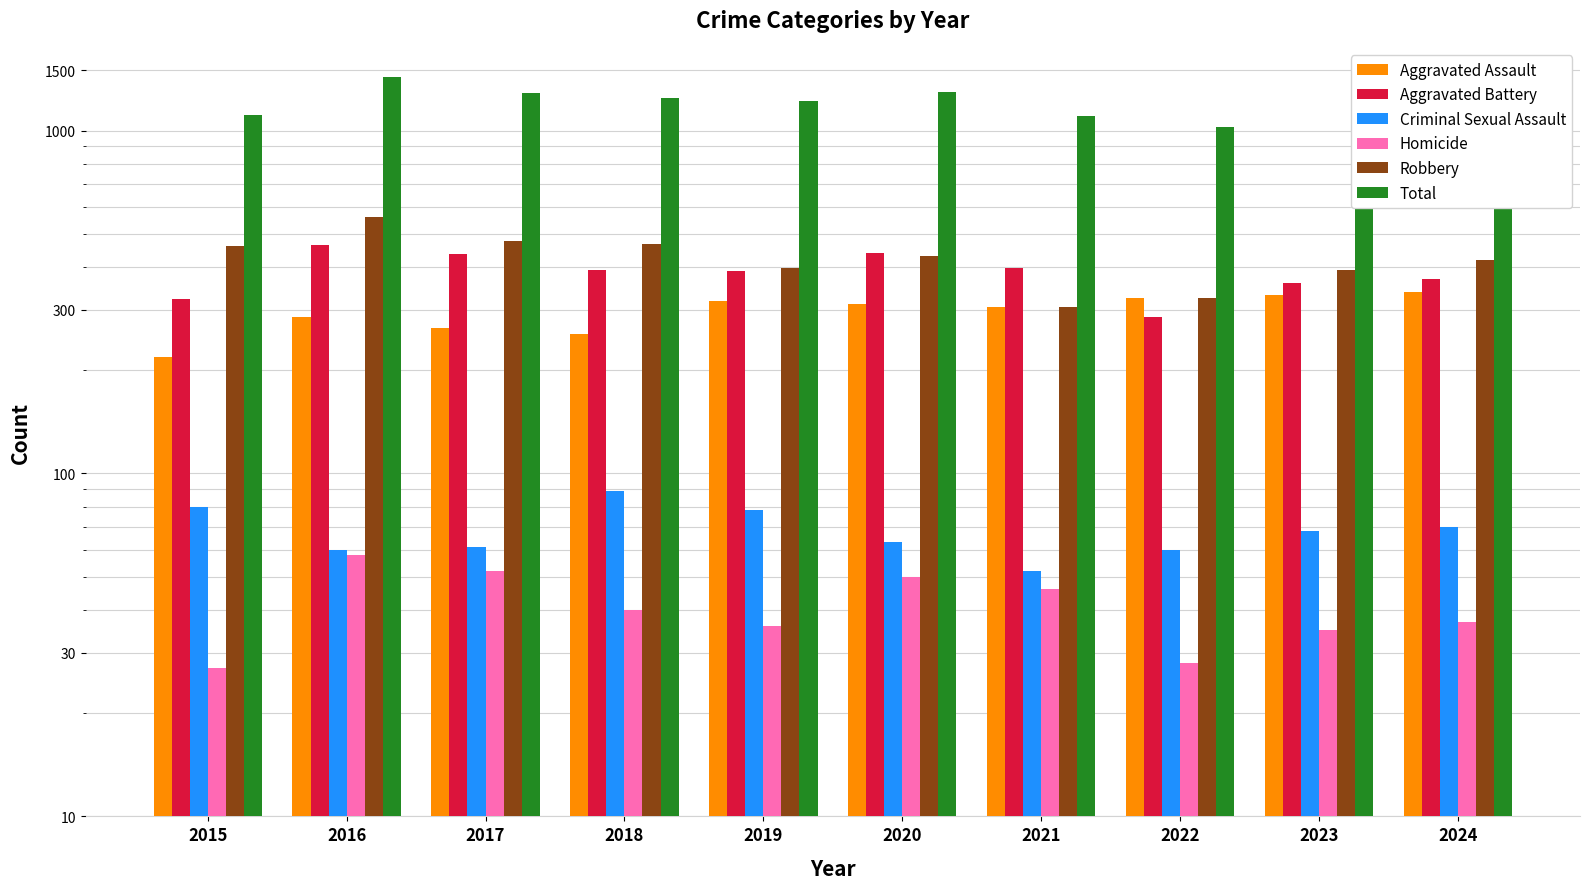

Are the bars grouped side by side (vs. stacked)?

Yes